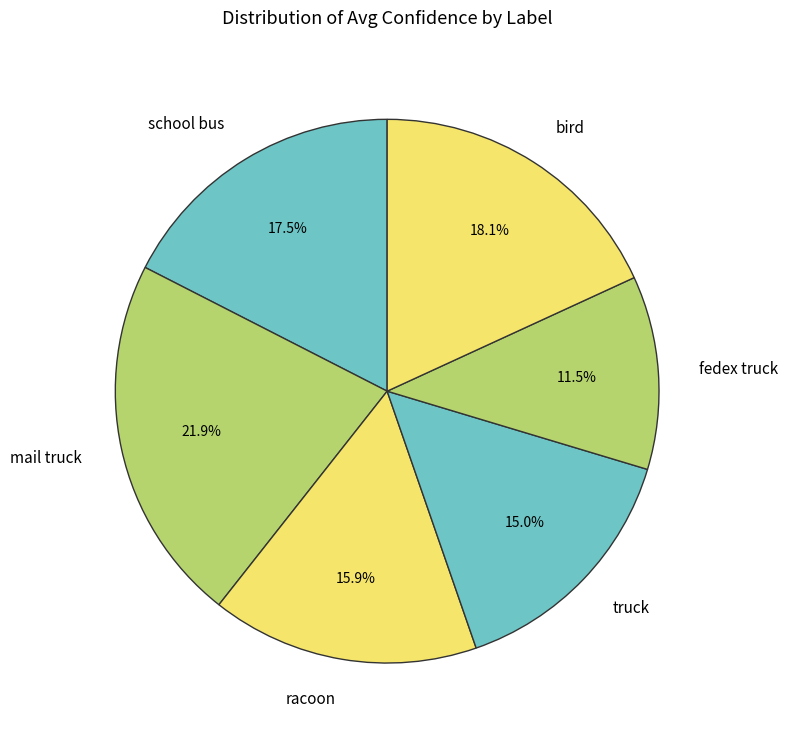

How many slices are in this pie chart?

6